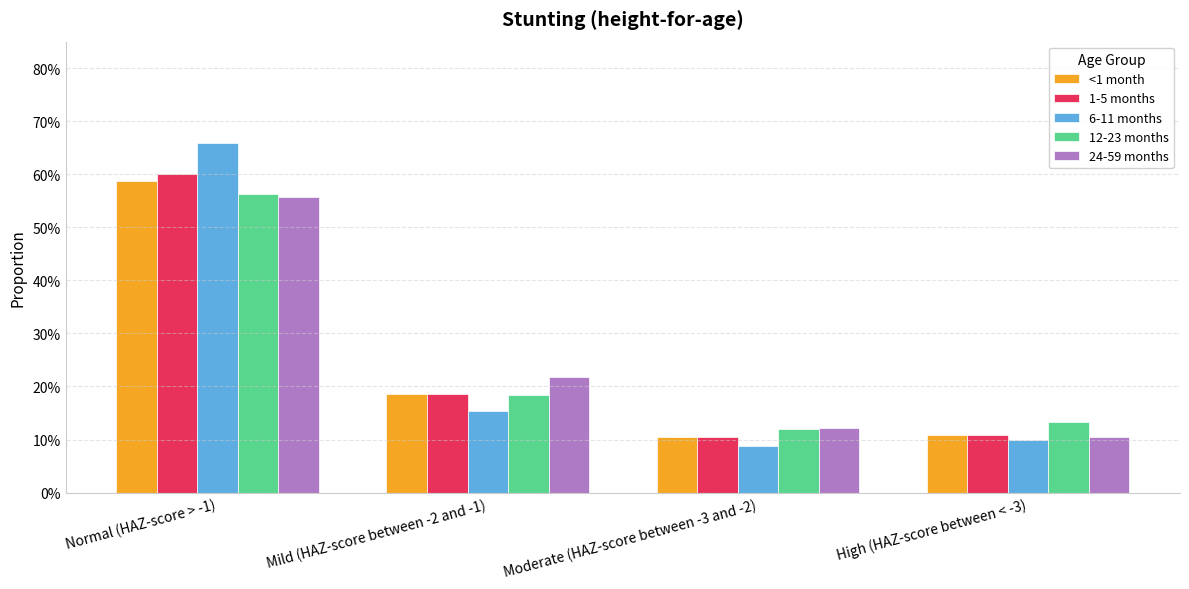

At which category is the sum across all series the highest?

Normal (HAZ-score > -1)